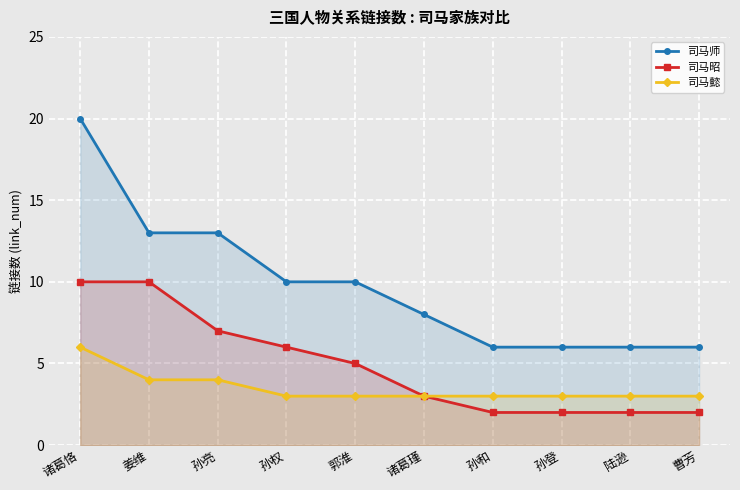

What is the total value across all series at 陆逊?

11